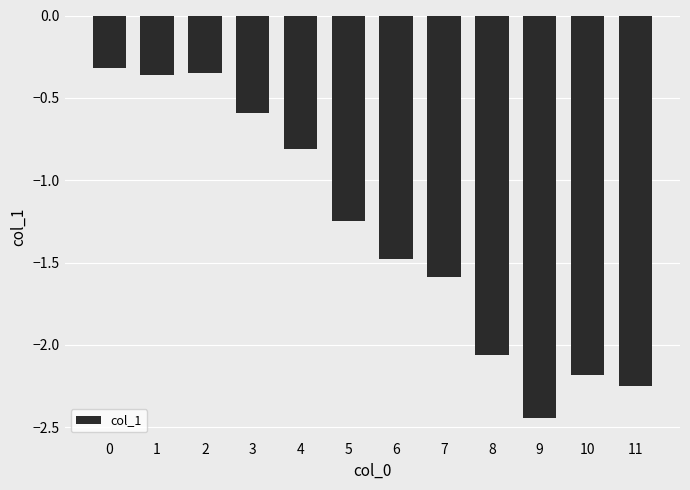

What is the value of the 11th bar from the left?

-2.2